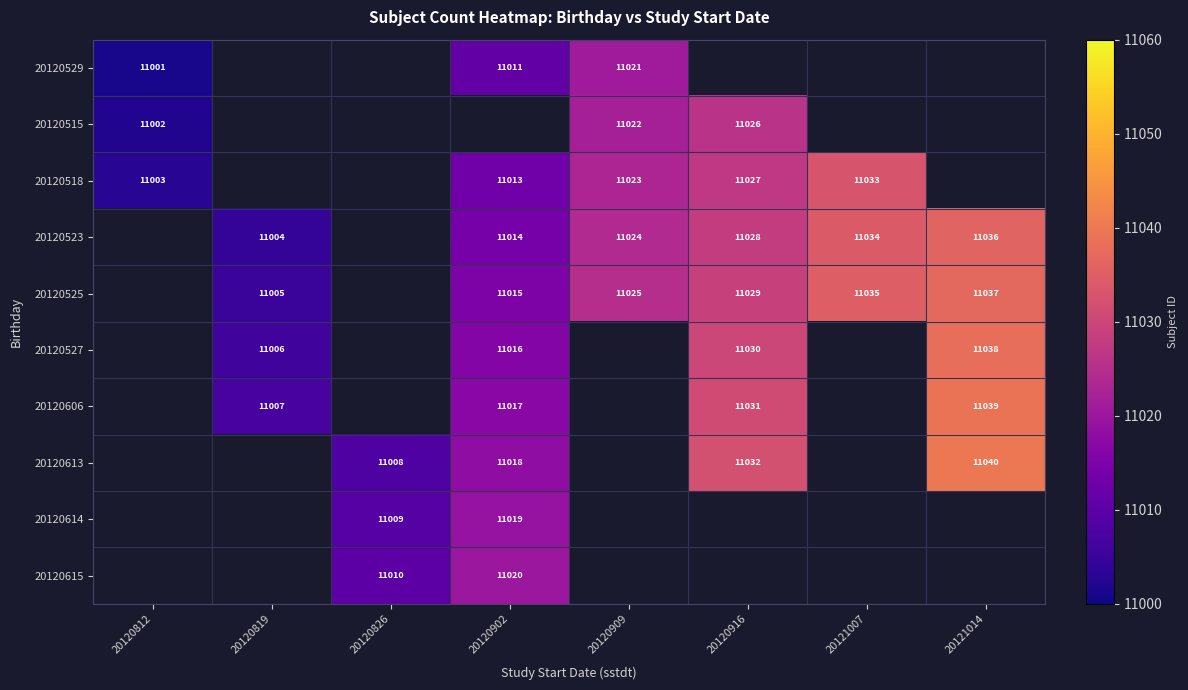

The 20120515 series shows 11026 at 20120916. True or false?

True